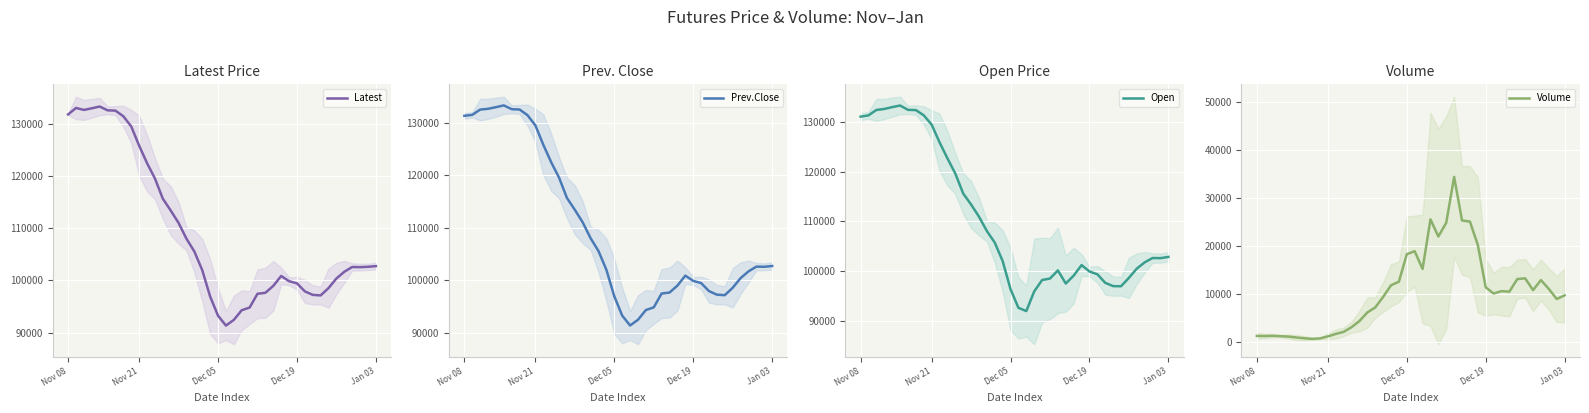

True or false: Prev.Close has a value of 179445.1 at Nov 08.

False